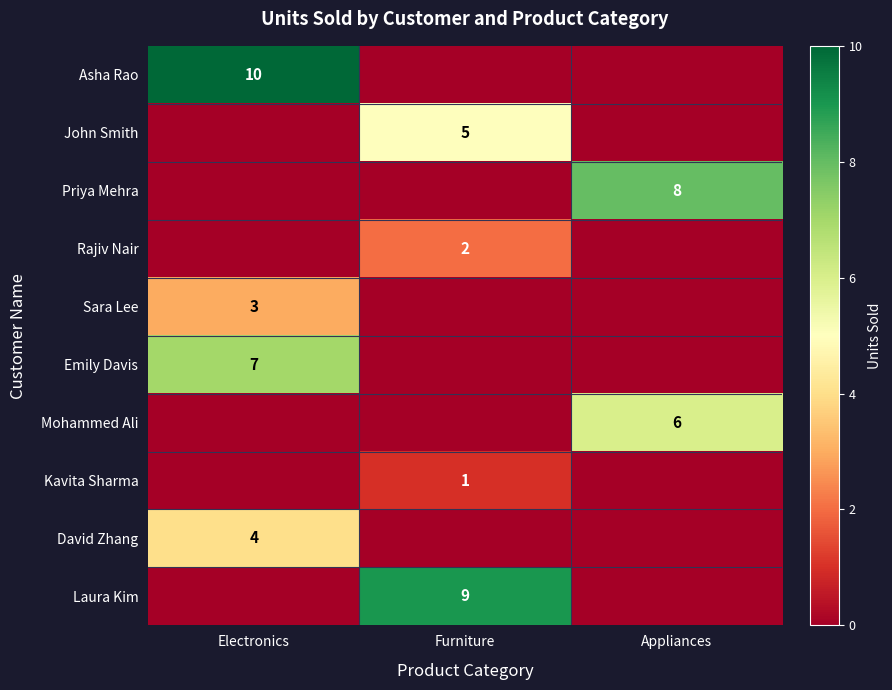

Is it true that Rajiv Nair equals 2 at Furniture?

True